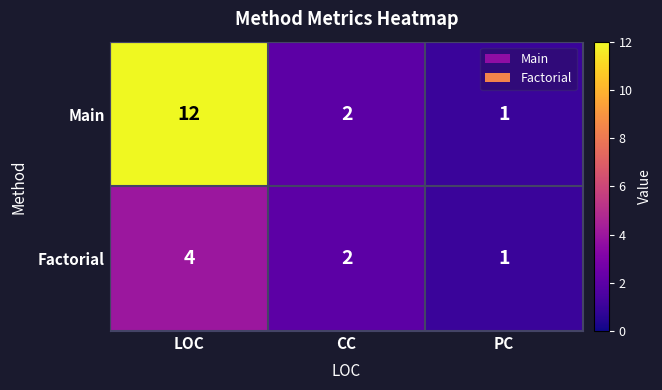

Reading left to right, extract all data points from this chart.

Main: LOC=12	CC=2	PC=1
Factorial: LOC=4	CC=2	PC=1